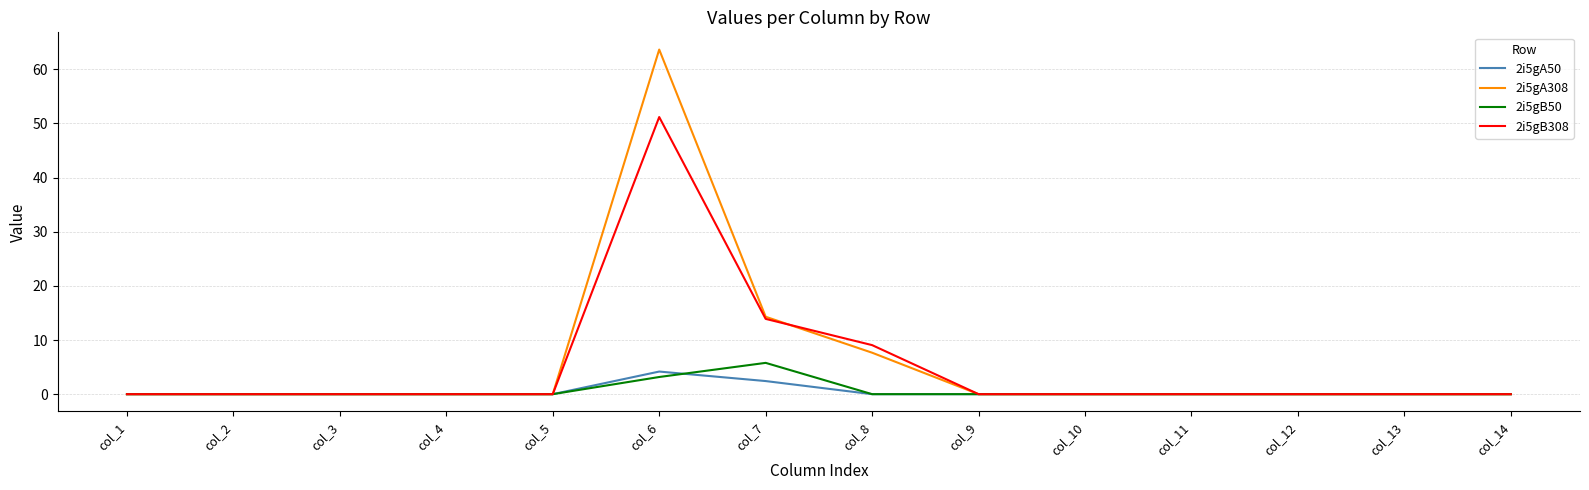

Which series has the largest range (max minus min)?

2i5gA308